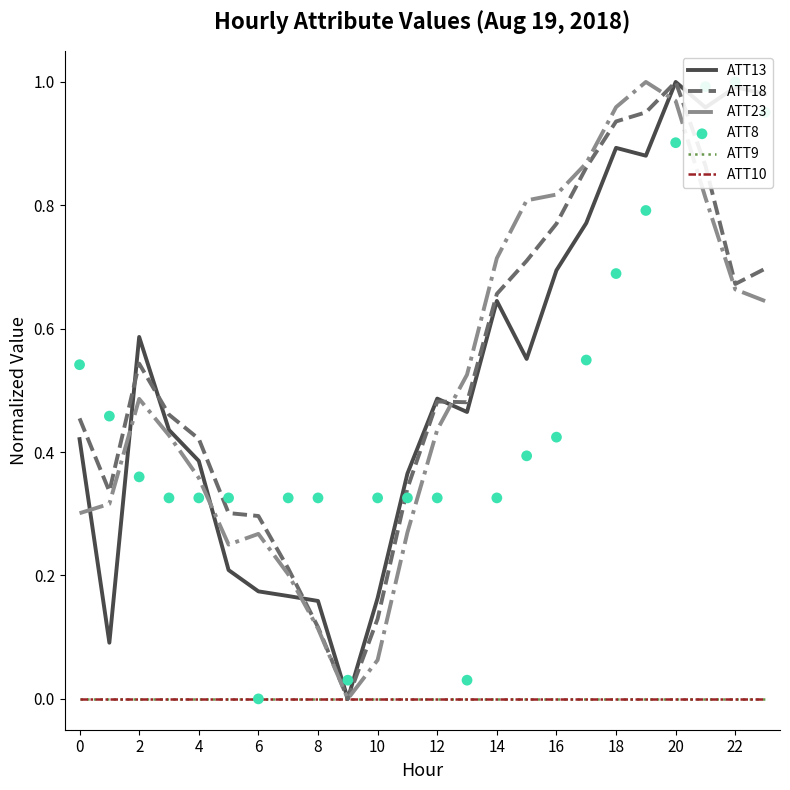

What is the total value across all series at 13?

1.5